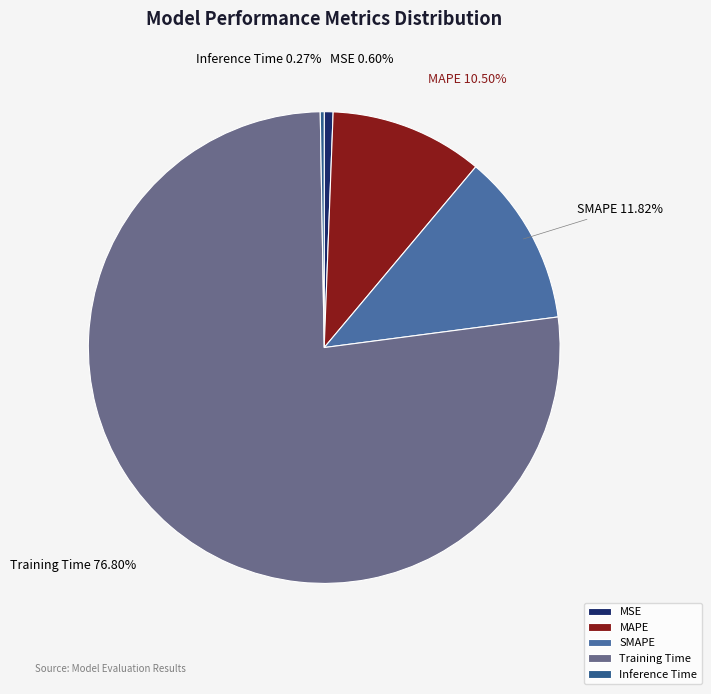

Which slice is the largest?

Training Time